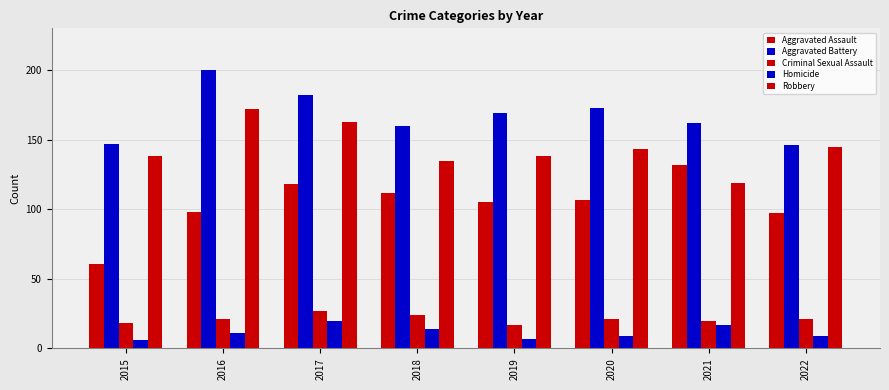

Rank the series by their maximum value, from lowest to highest.

Homicide, Criminal Sexual Assault, Aggravated Assault, Robbery, Aggravated Battery